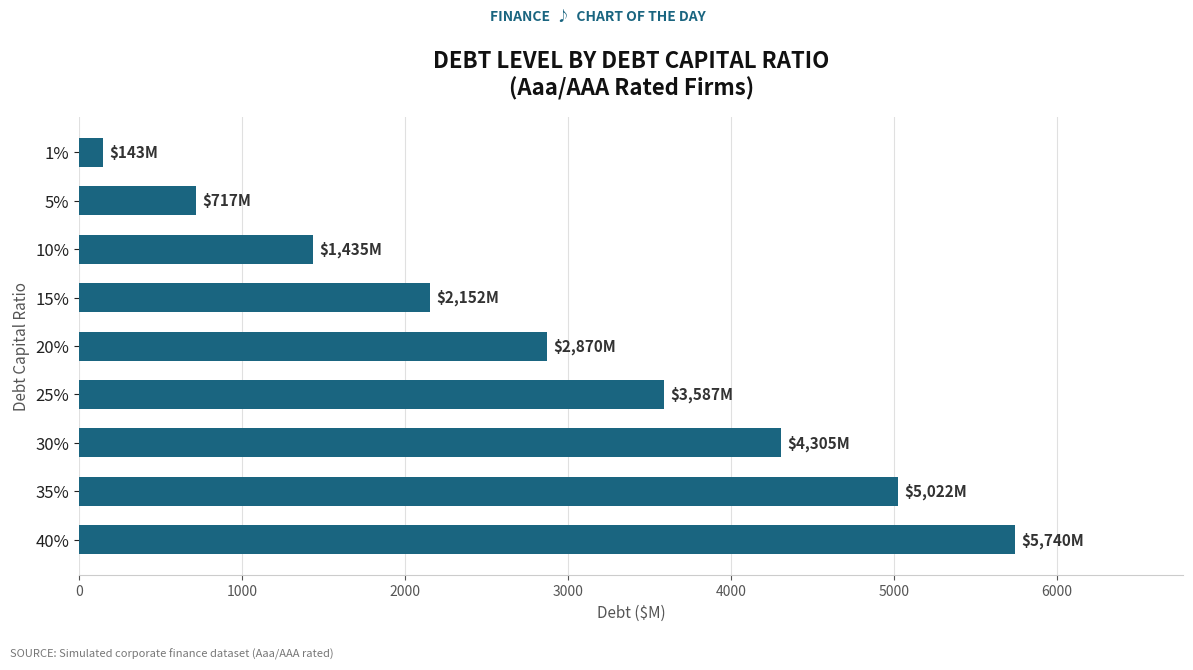

What is the value of the 8th bar from the top?

5022.2